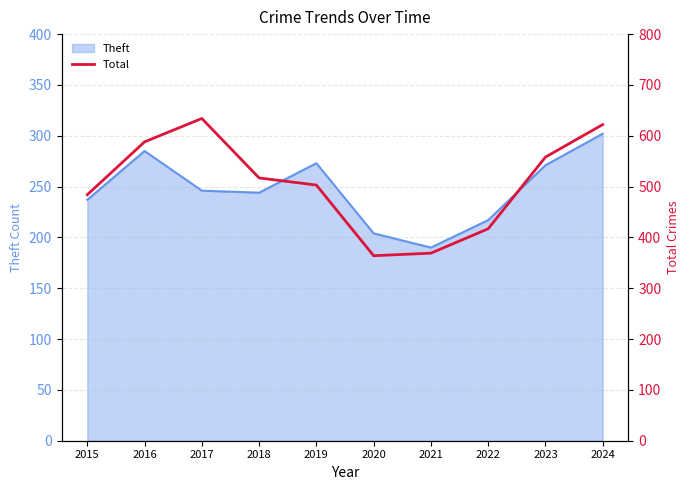

The Theft series shows 244 at 2018. True or false?

True